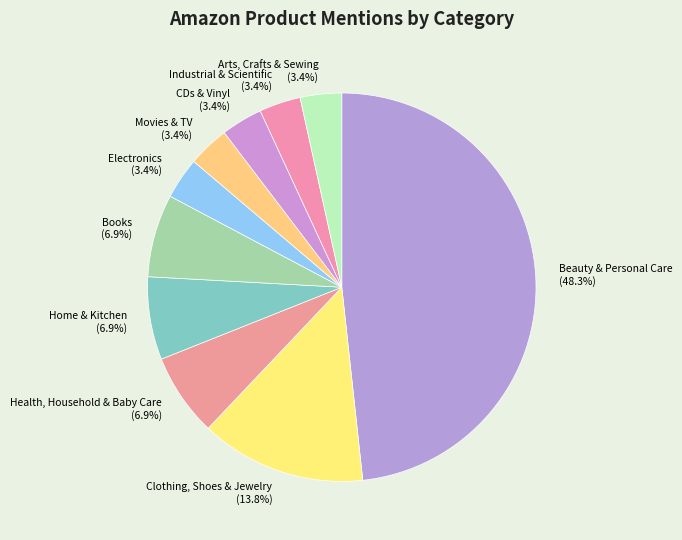

Is there a majority slice in this chart?

No